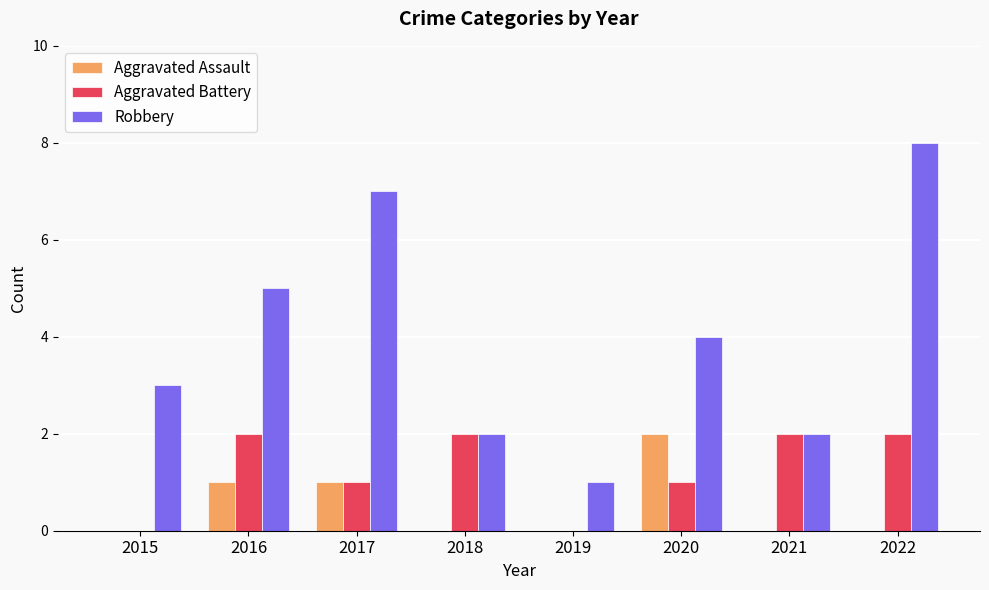

What is the sum of all Robbery values?

32